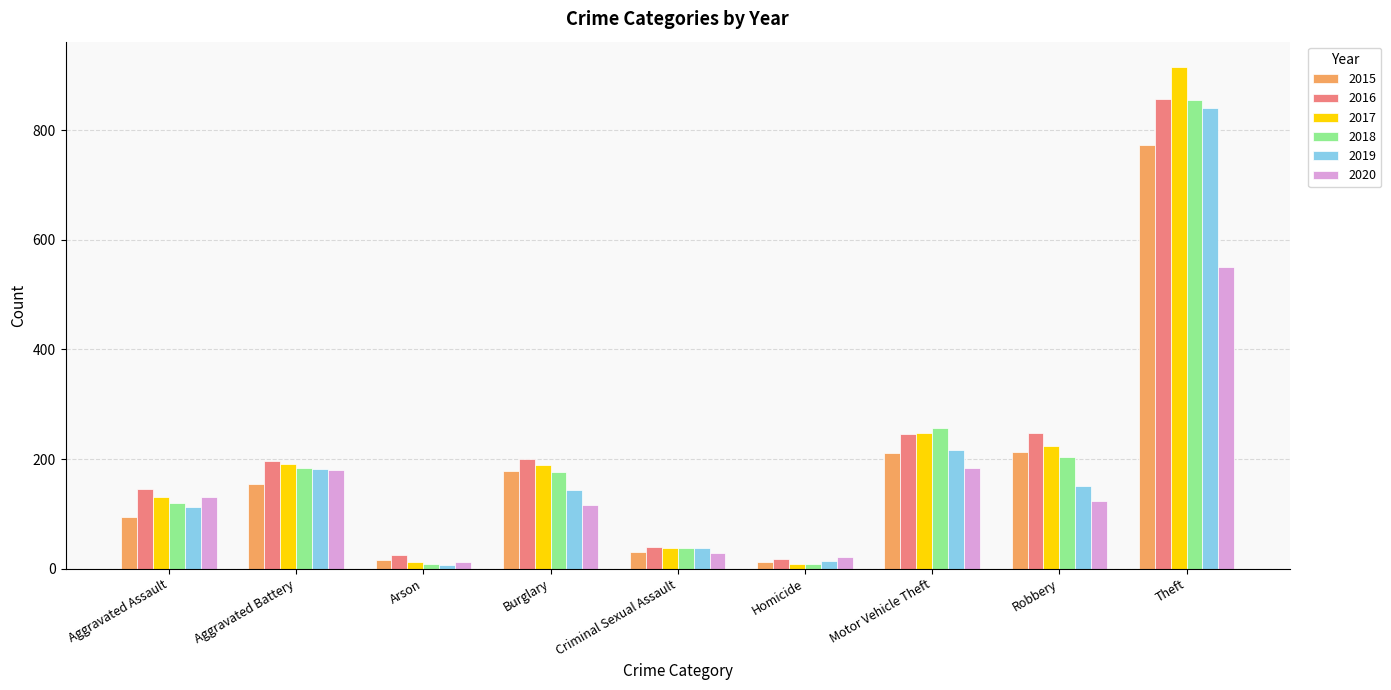

What is the maximum value shown in the chart?

916